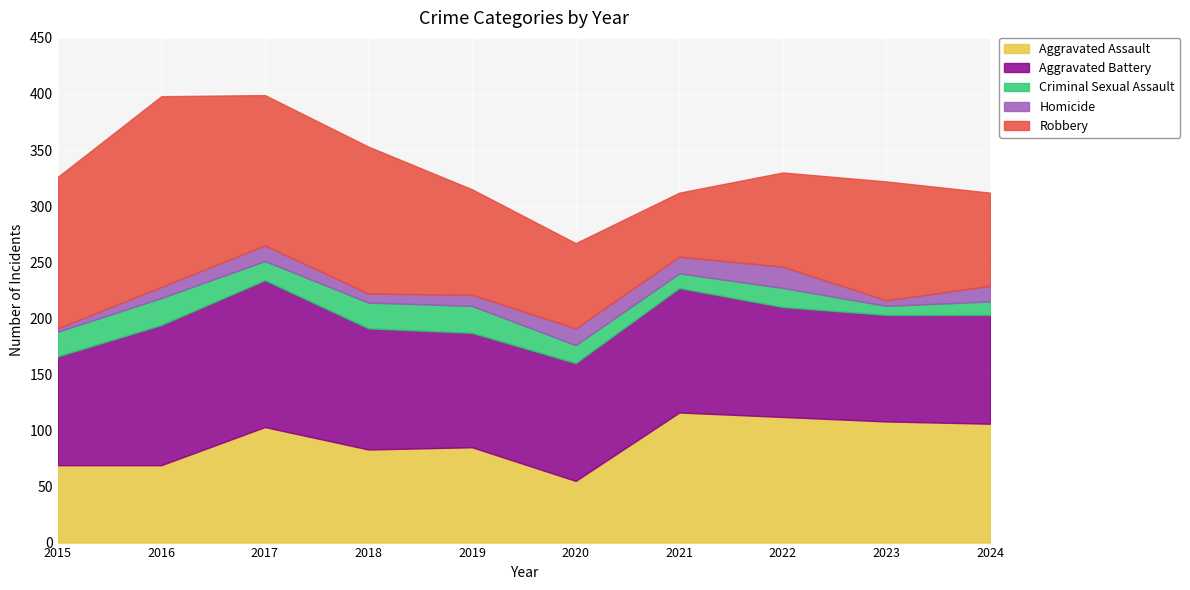

What is the sum of all Aggravated Assault values?

906